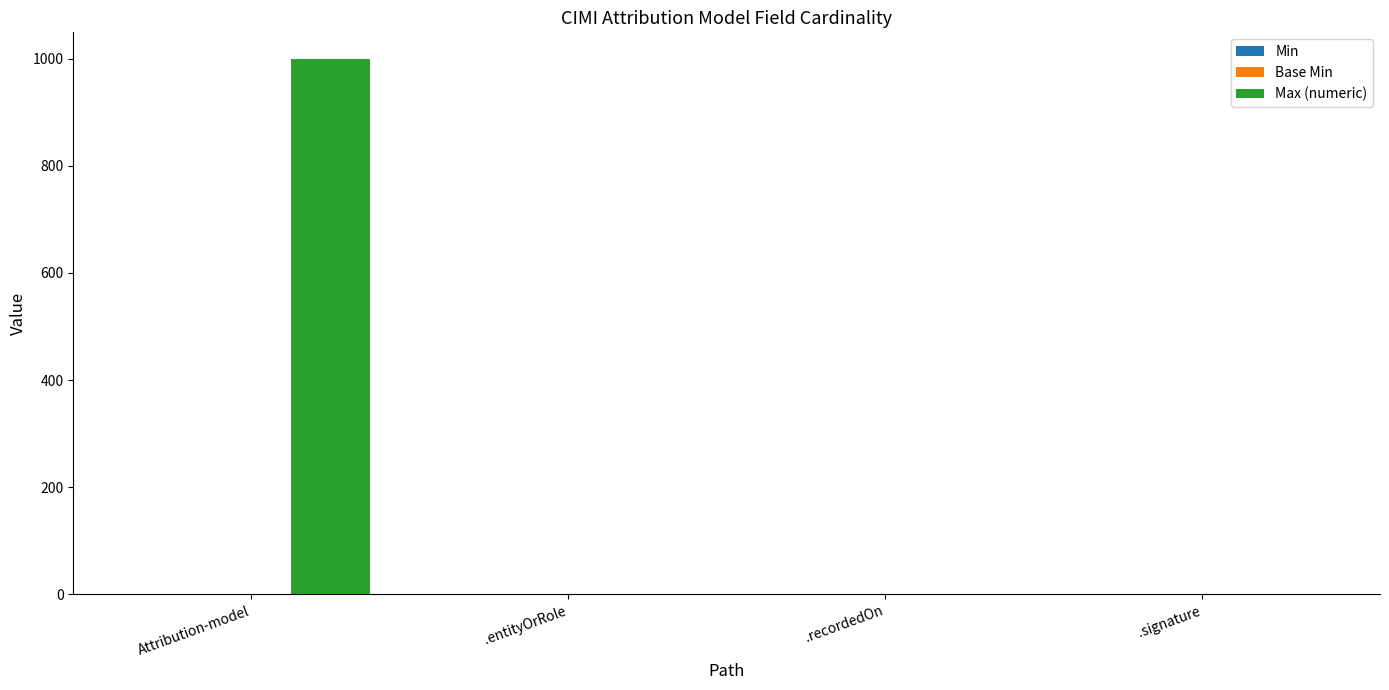

The Max (numeric) series shows 999 at Attribution-model. True or false?

True